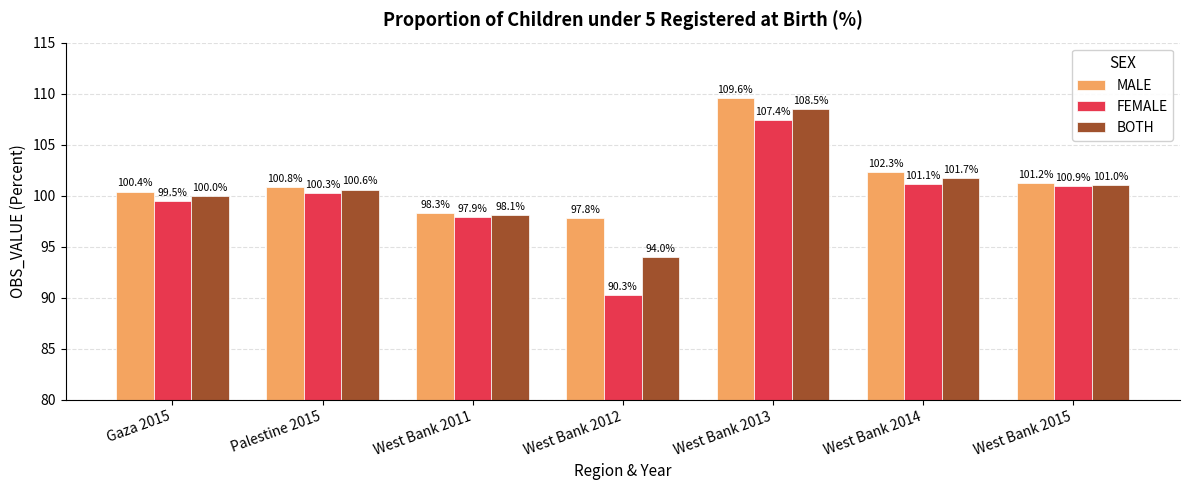

How many values in the MALE series exceed 100?

5